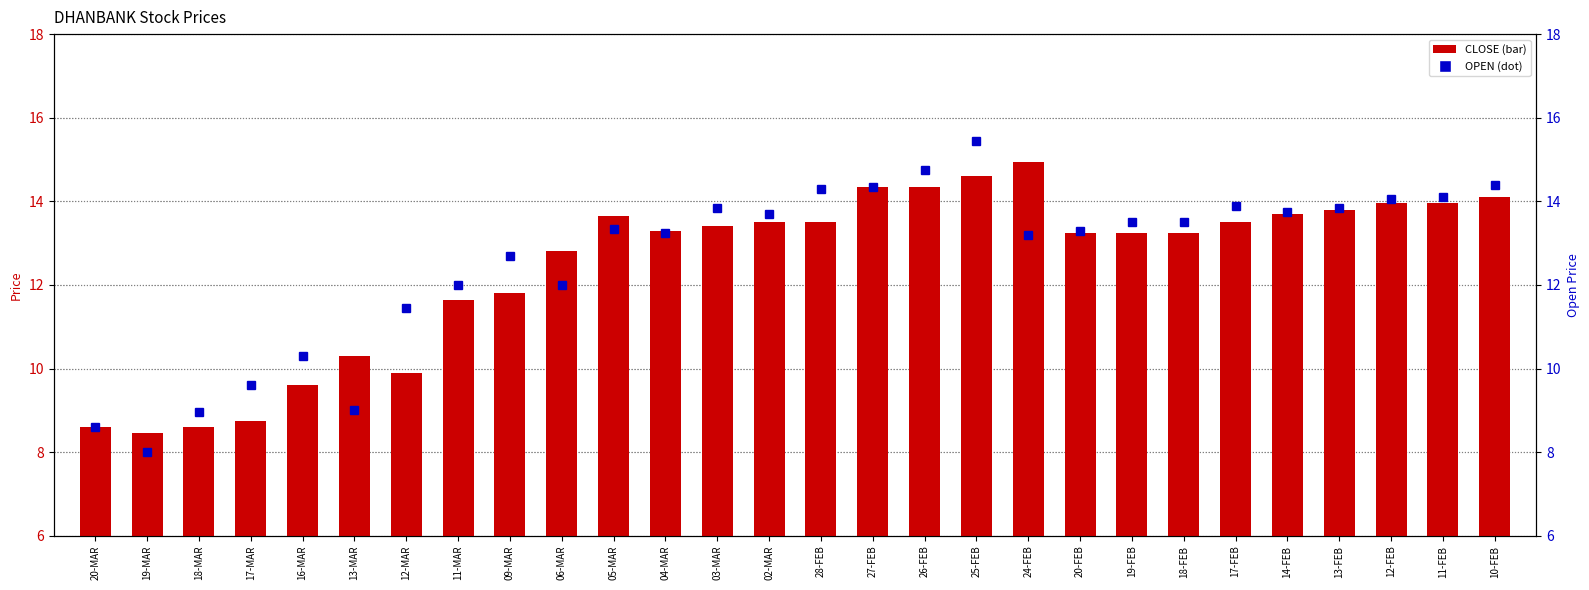

Which category has the lowest value in the OPEN series?

19-MAR